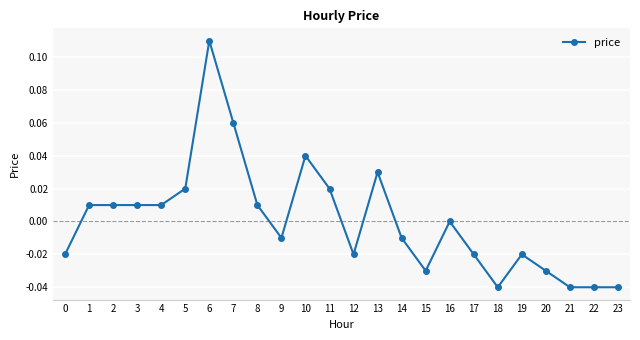

Is it true that the value at 22 is -0.1?

False